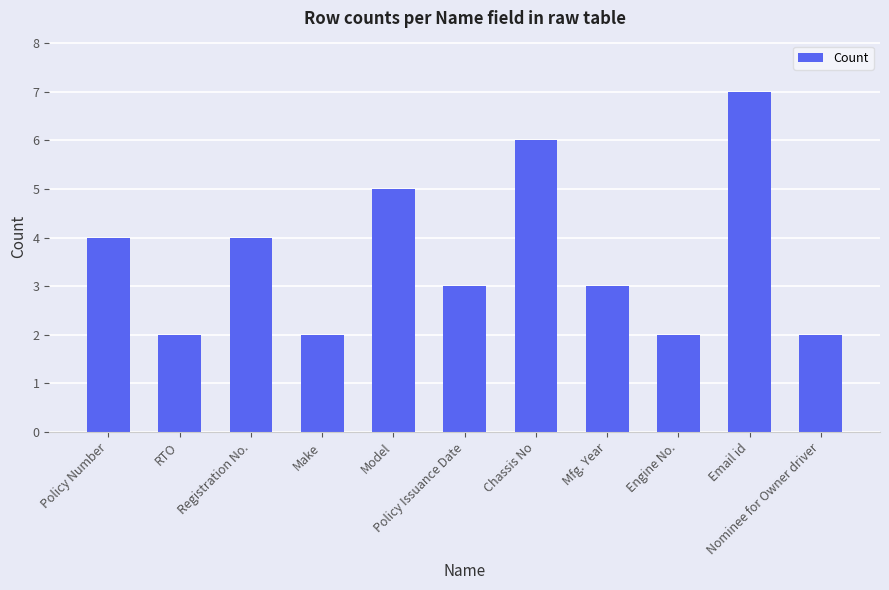

What is the maximum value shown in the chart?

7